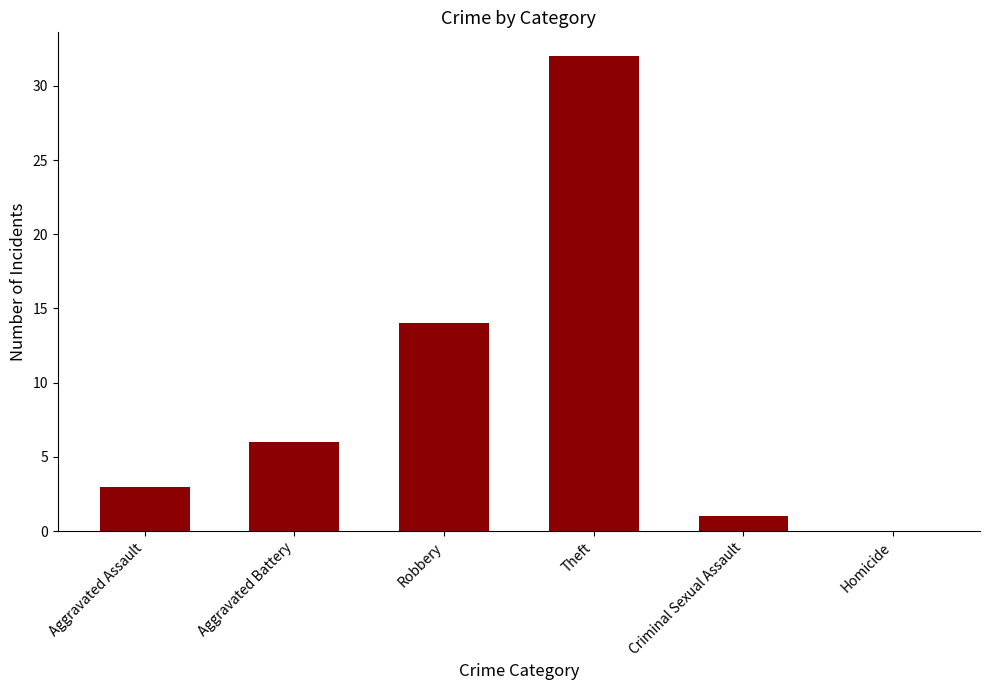

At which category does the chart reach its peak across all series?

Theft